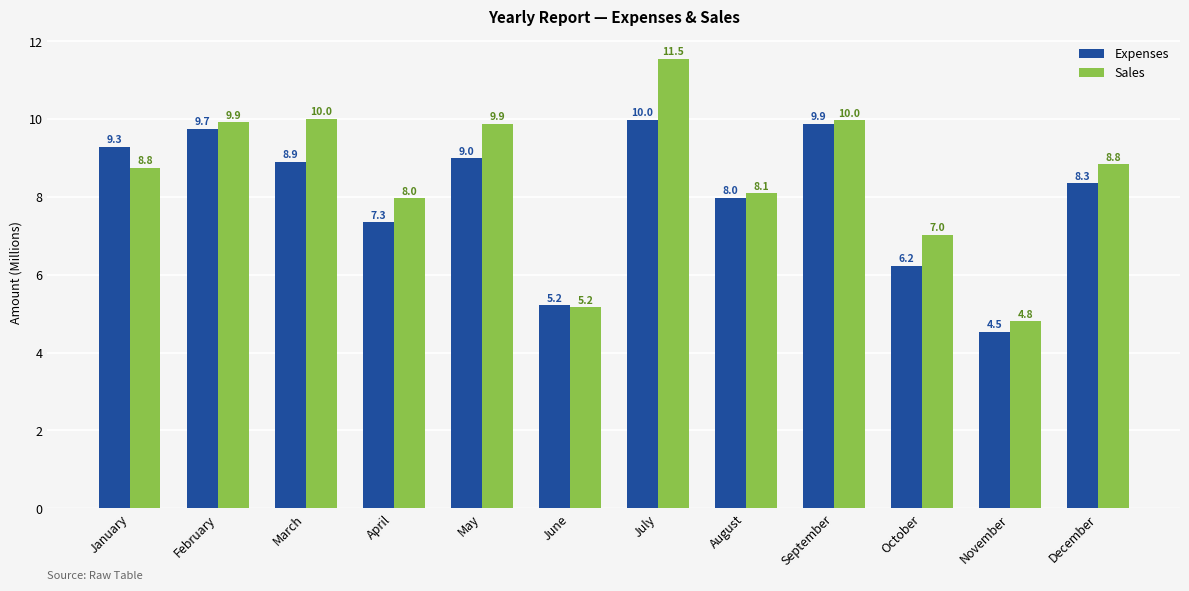

What is the difference between the highest and lowest values at January?

0.5